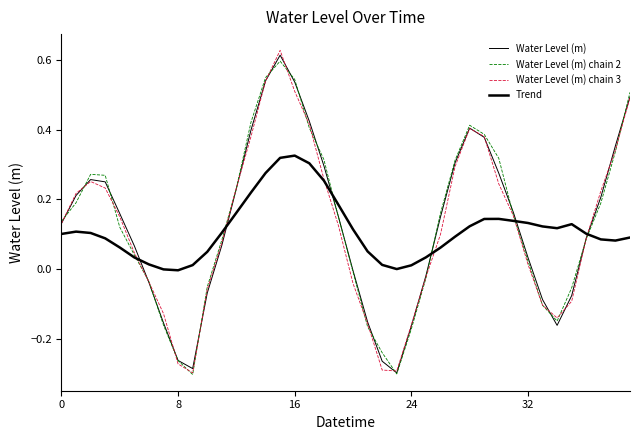

How many lines are shown in the chart?

4